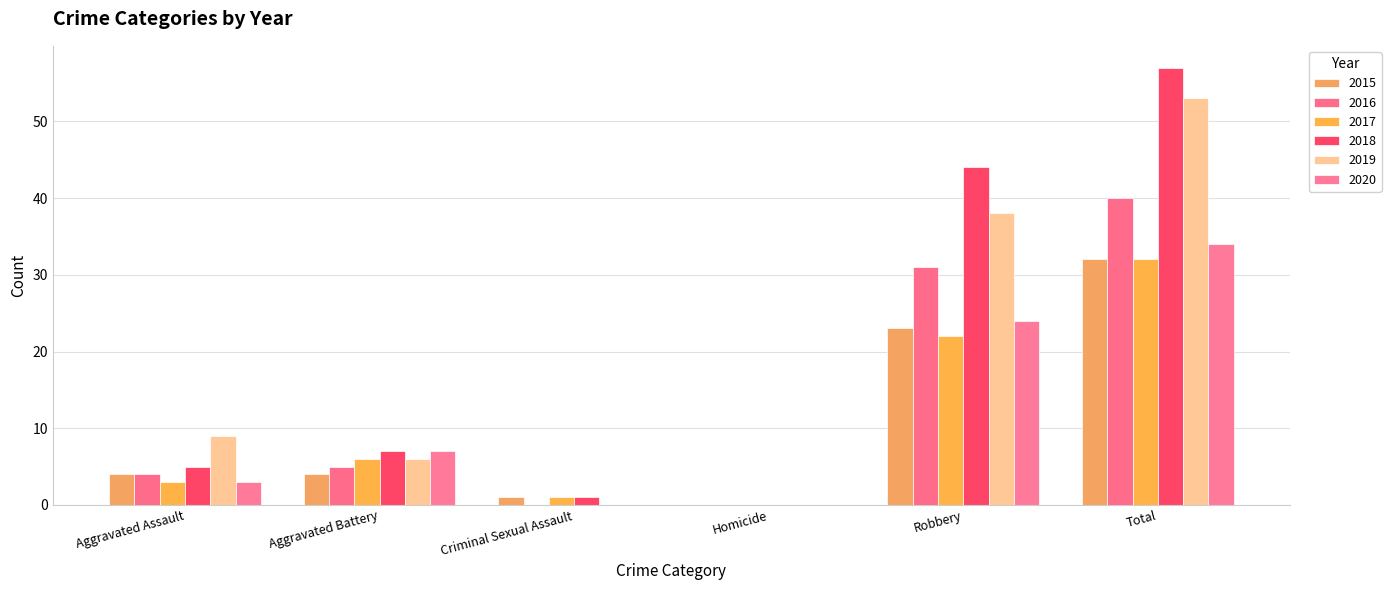

List the labels in order of 2019 value, largest first.

Total, Robbery, Aggravated Assault, Aggravated Battery, Criminal Sexual Assault, Homicide